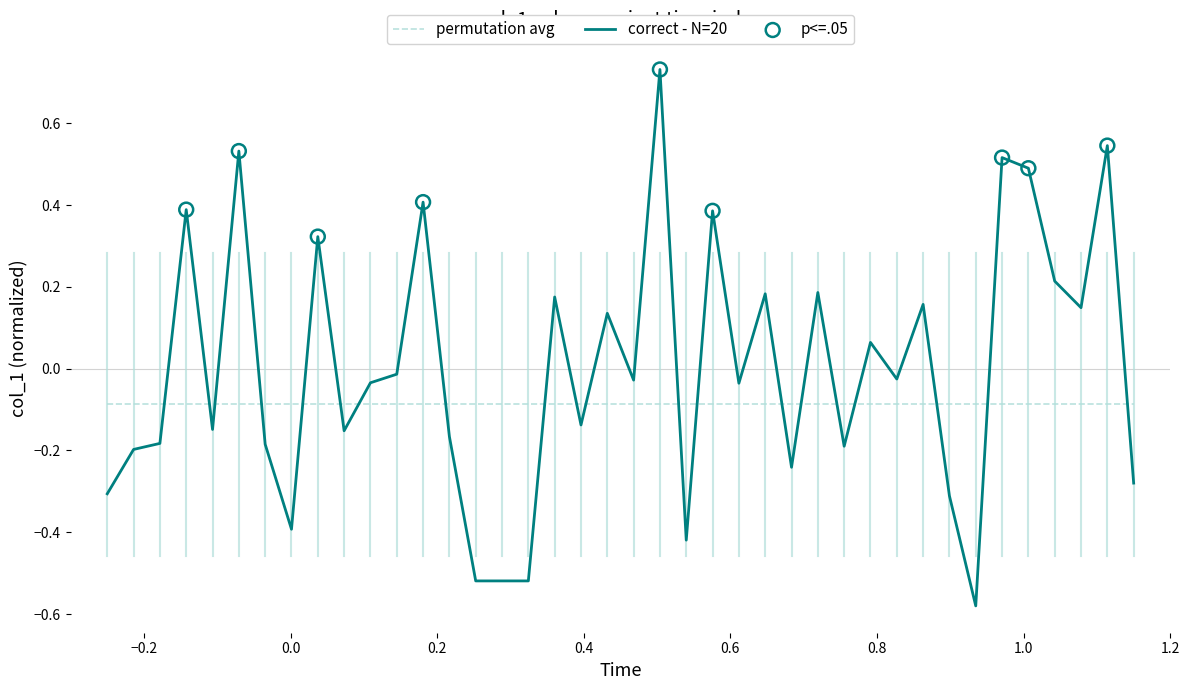

Which series has the largest range (max minus min)?

correct - N=20